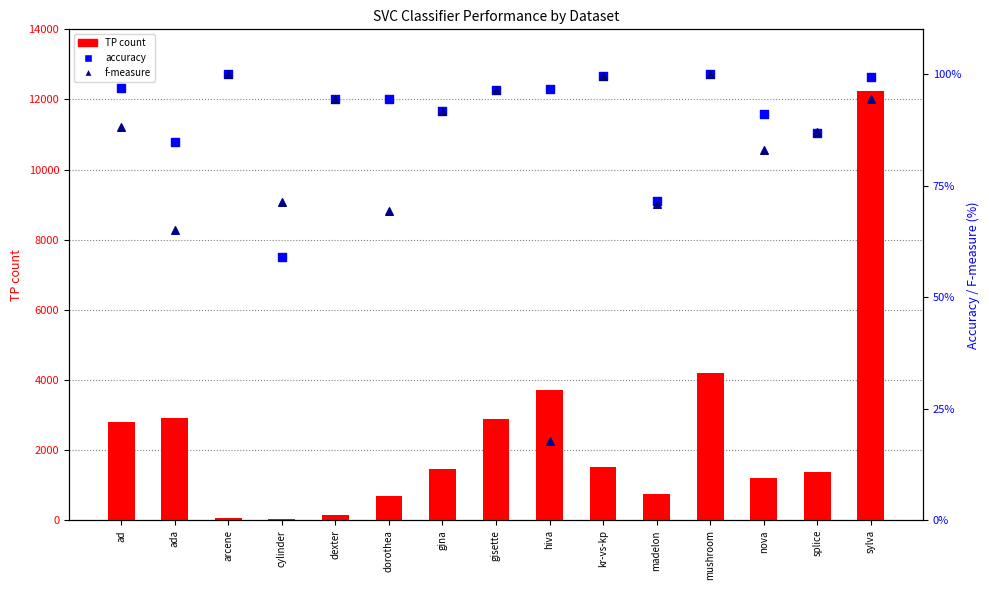

What is the total value across all series at dorothea?

867.8